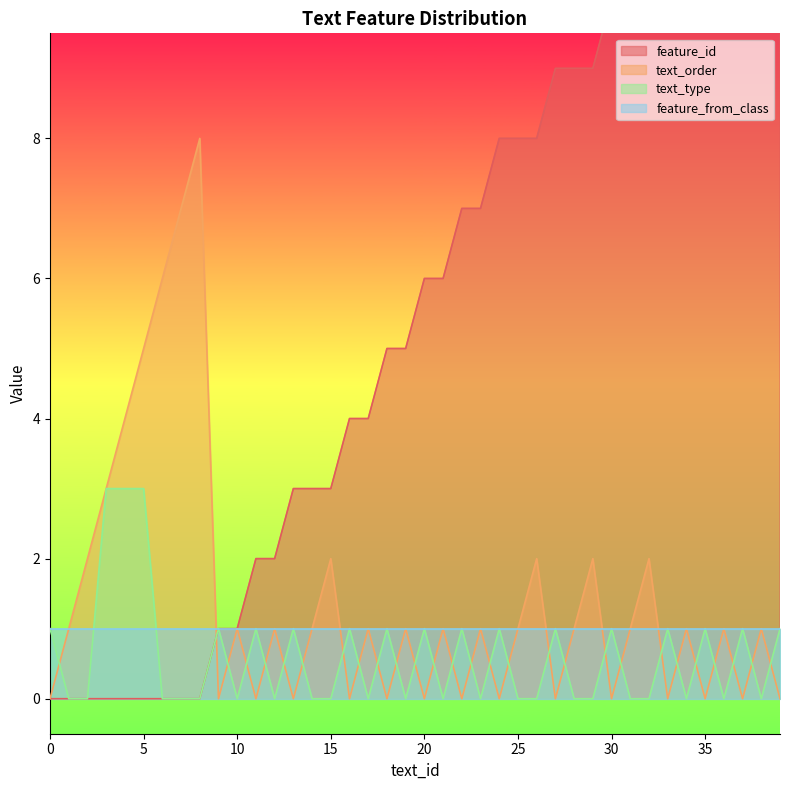

What is the value of the feature_id point at the 36th from the left?

12